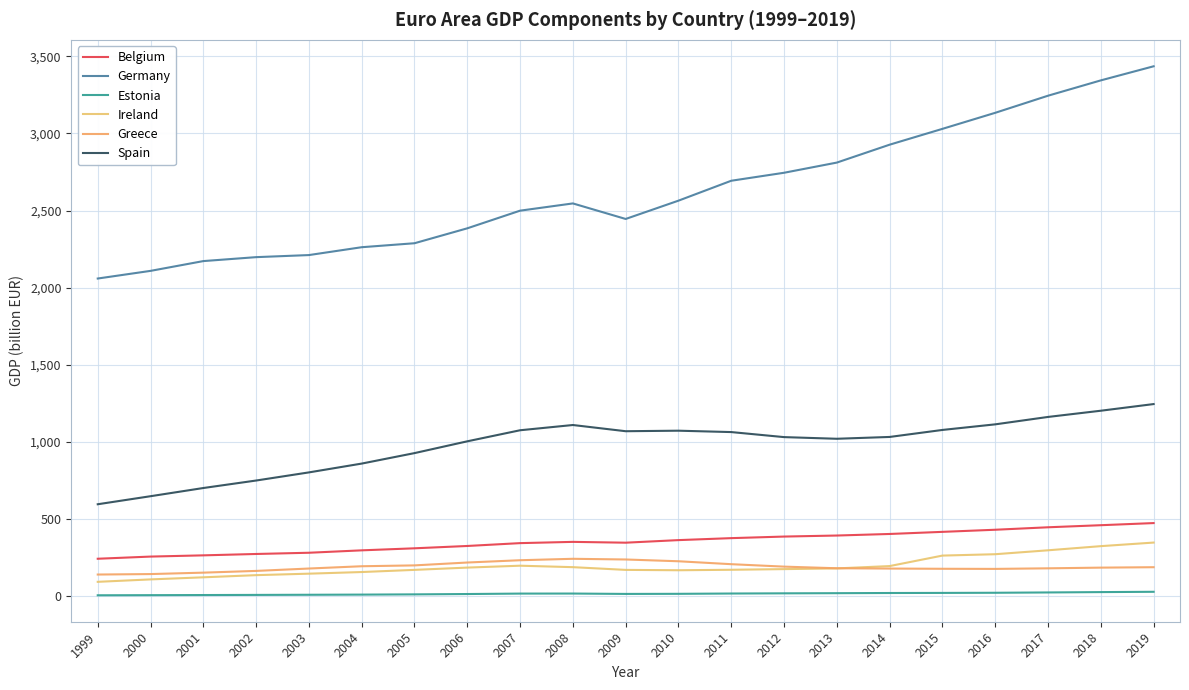

True or false: Spain and Germany cross at least once.

False